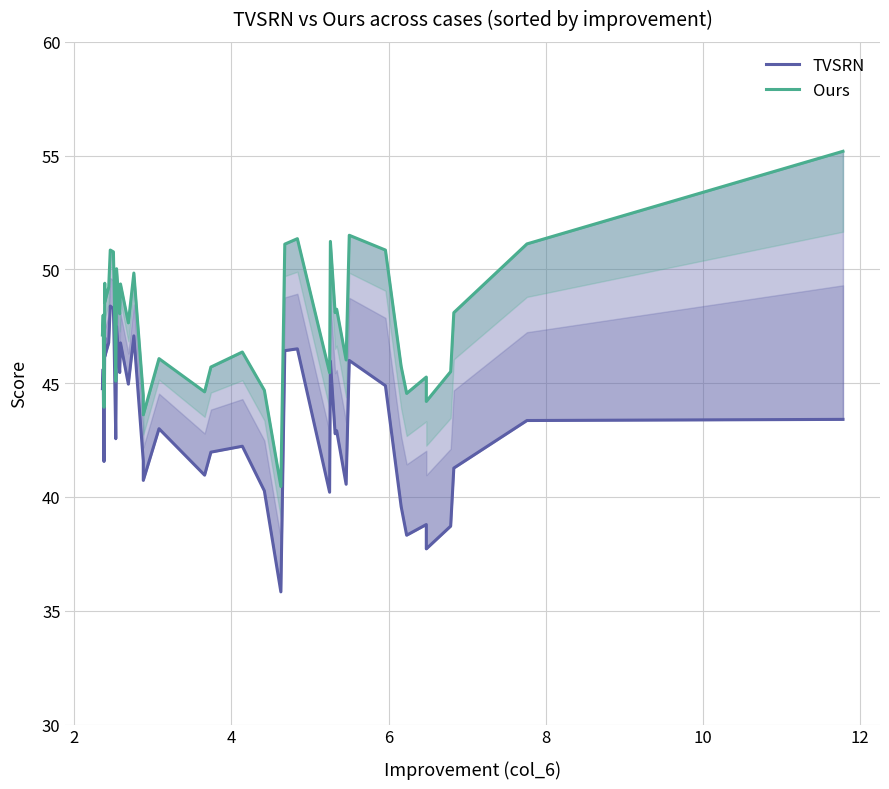

What is the lowest value of the Ours series?

40.5